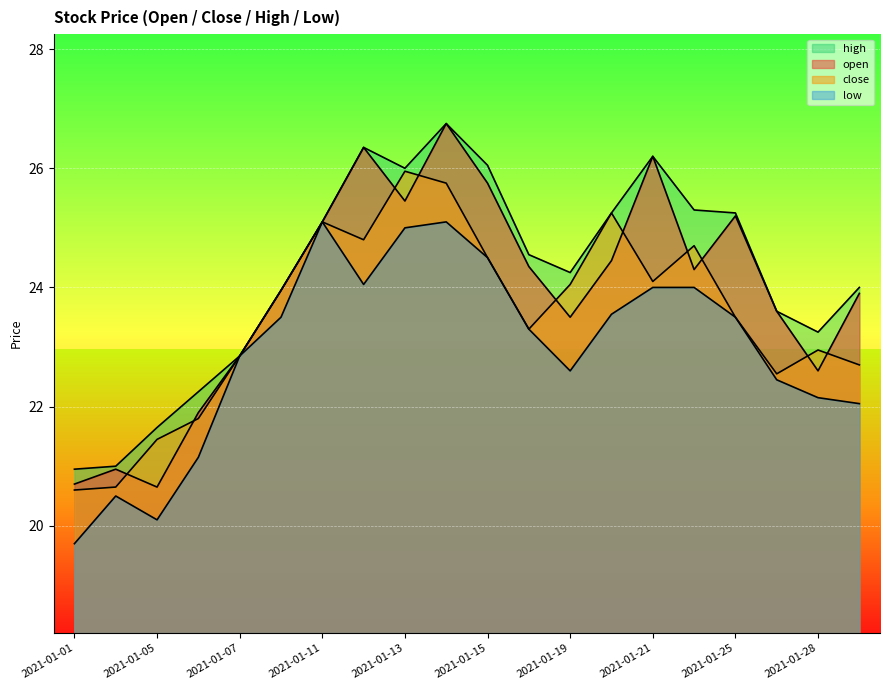

What are all the series names shown in the legend?

open, close, high, low